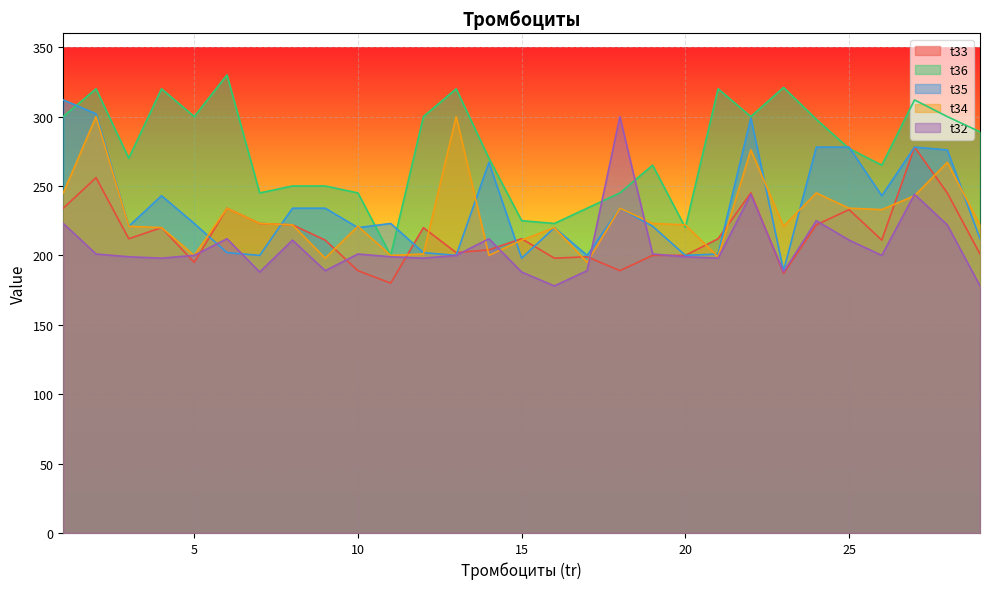

True or false: t34 and t35 intersect in this chart.

True